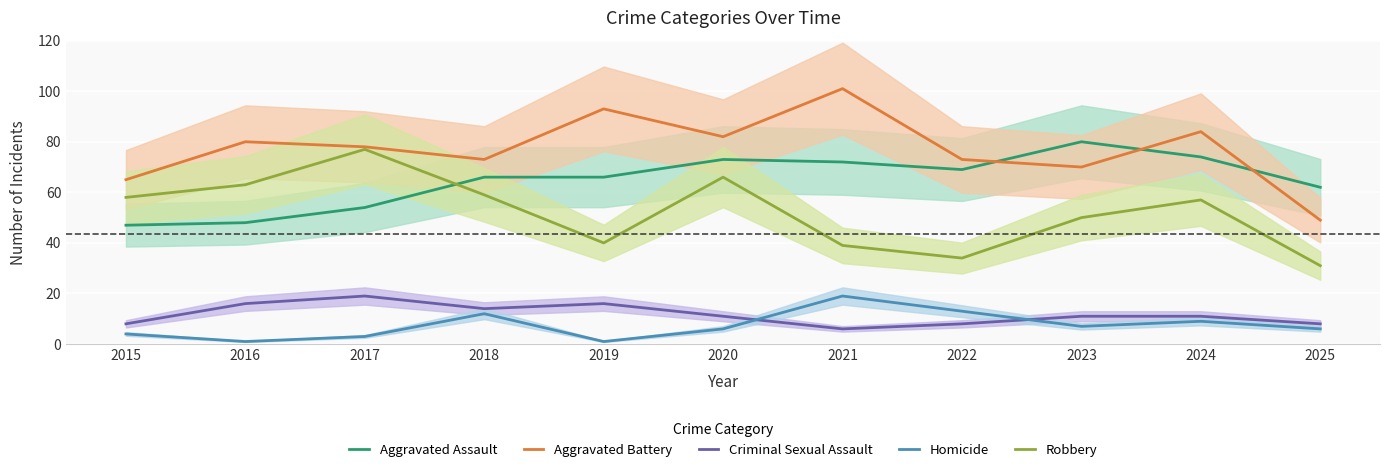

Which series has the widest spread of values?

Aggravated Battery